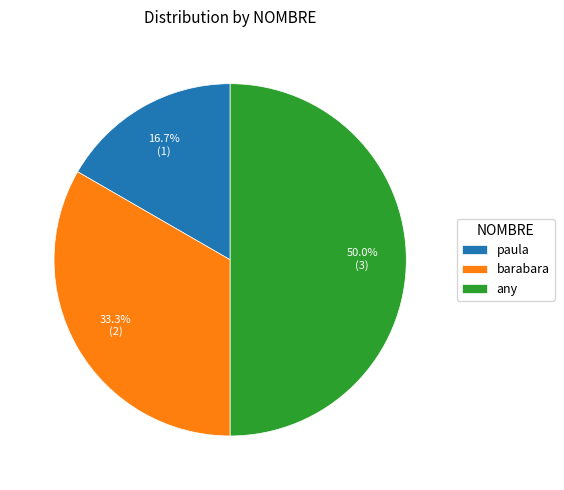

Does paula account for over 50% of the chart?

No